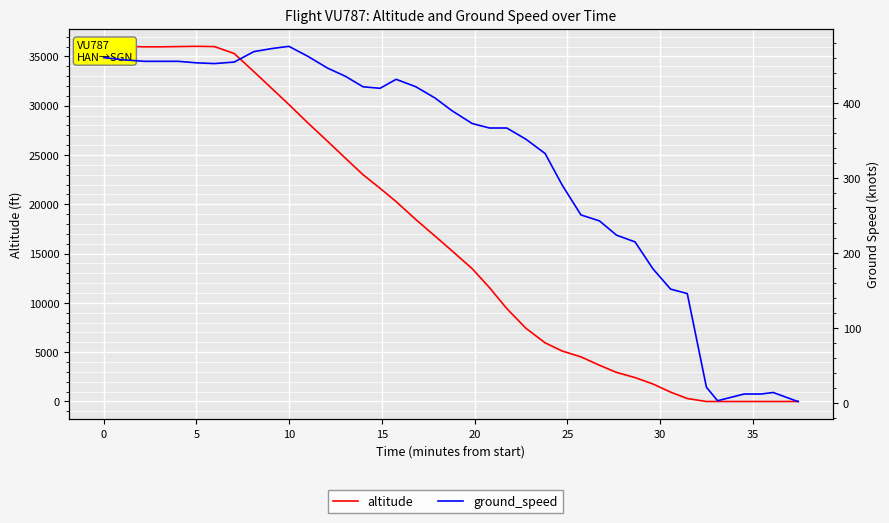

Reading right to left, list all the values displayed in this chart.

altitude: 0	0	0	0	0	0	0	300	950	1775	2425	2950	3675	4525	5125	5950	7425	9425	11550	13475	15275	16775	18450	20275	21625	23000	24675	26400	28300	30125	31775	33450	35300	36000	36025	36000	35975	35975	36025	36000
ground_speed: 2	3	14	12	12	3	21	146	152	179	215	224	243	251	291	333	352	367	367	373	390	407	422	432	420	422	436	447	463	476	473	469	455	453	454	456	456	456	458	461